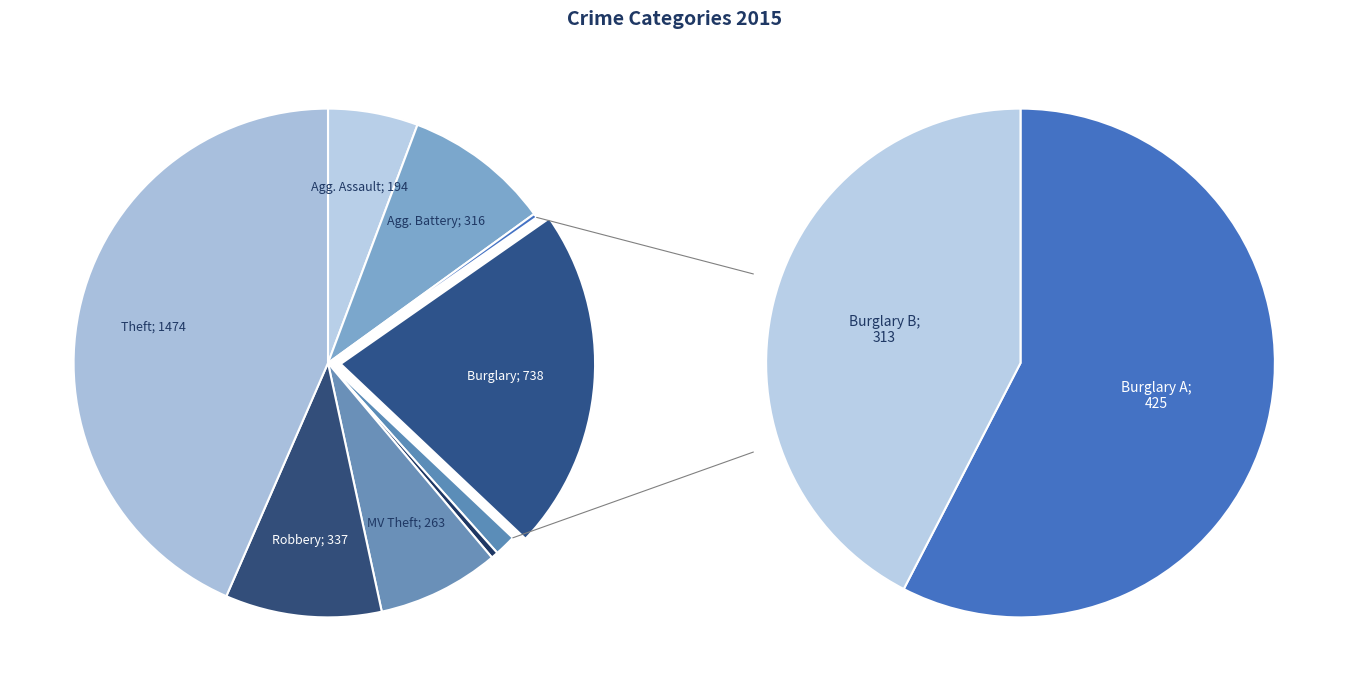

How much of the chart is everything except Criminal Sexual Assault?

98.6%